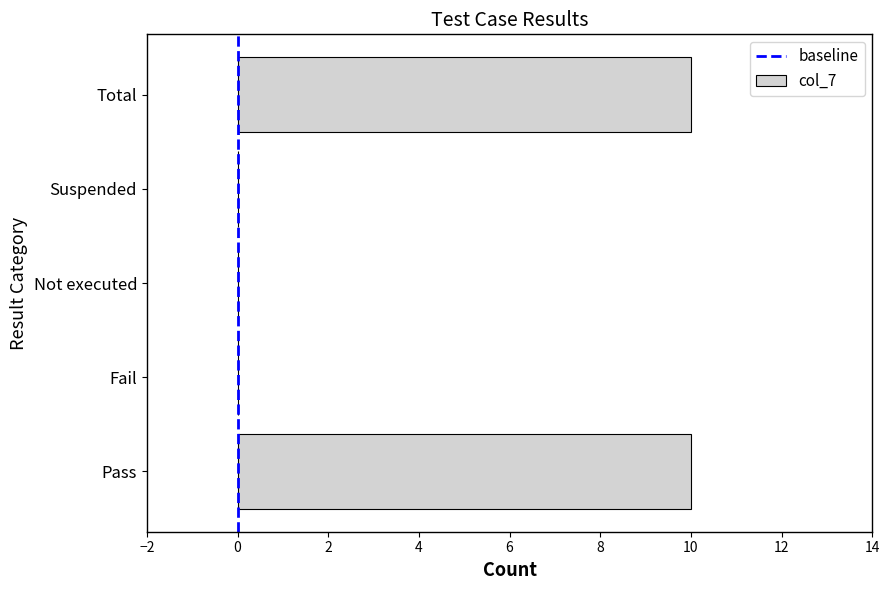

How many values are between 0 and 10?

5